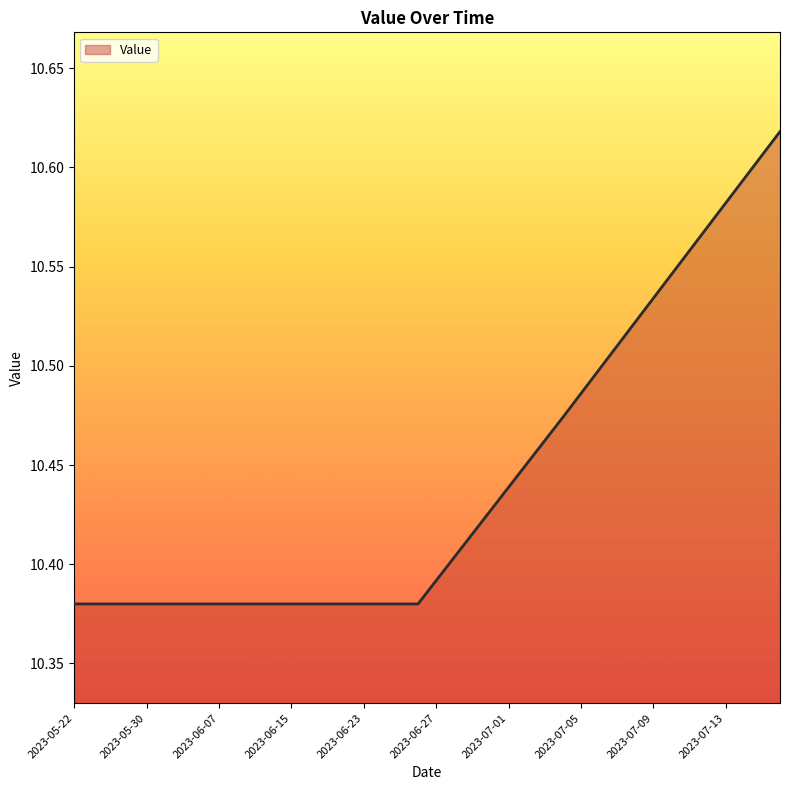

What is the sum of all values?

417.7